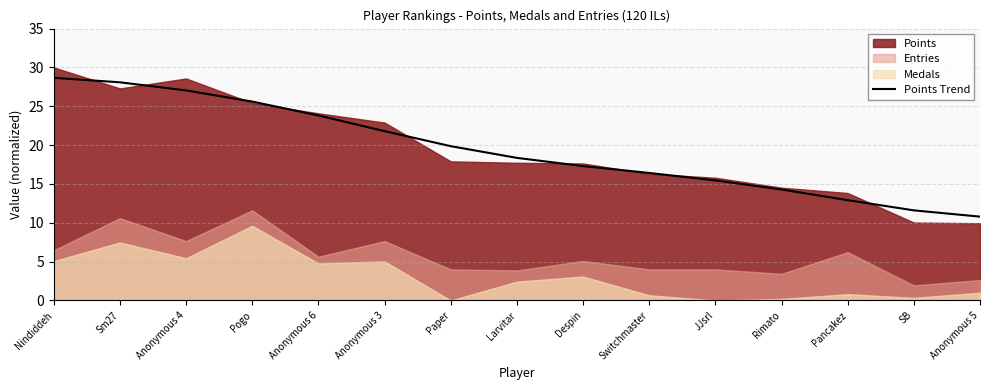

Approximately how many times larger is the value at Sm27 compared to Larvitar?

1.5